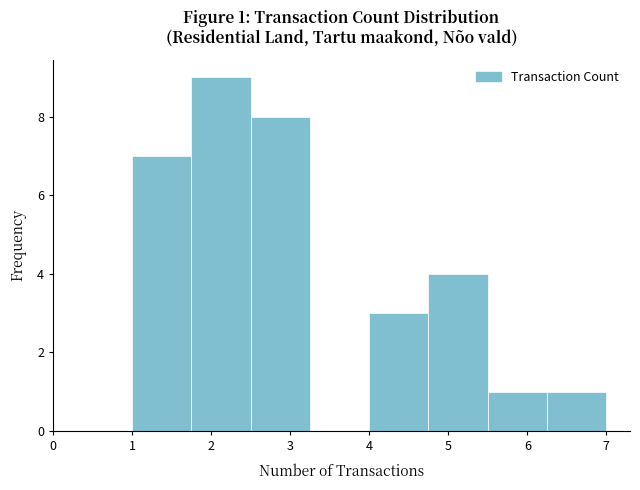

Over which range of the x-axis is the bar tallest?

1.75 to 2.50